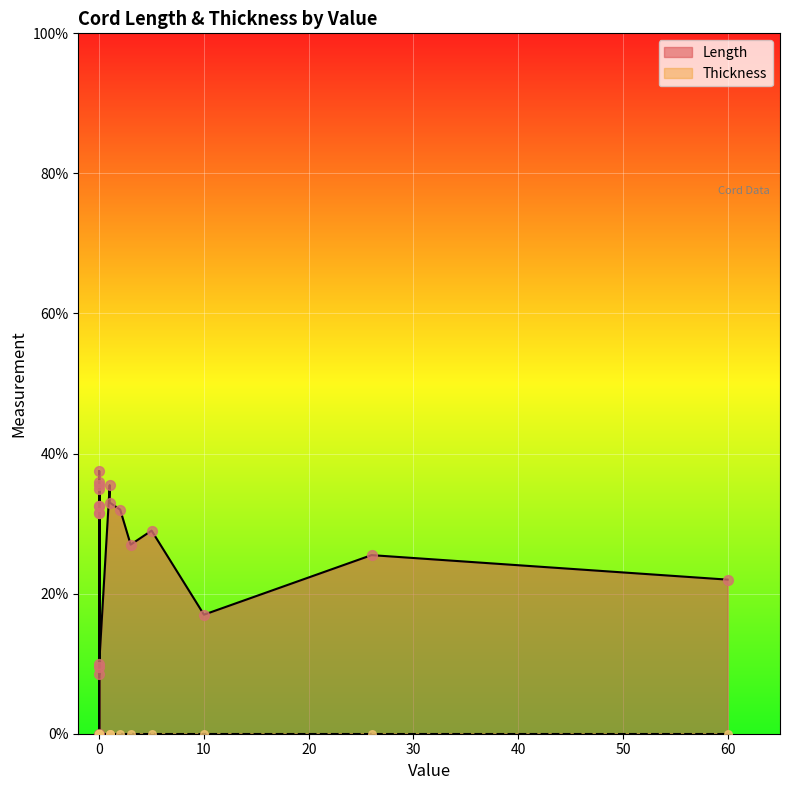

Is the value of Thickness at 5 greater than the value of Length at 3?

No